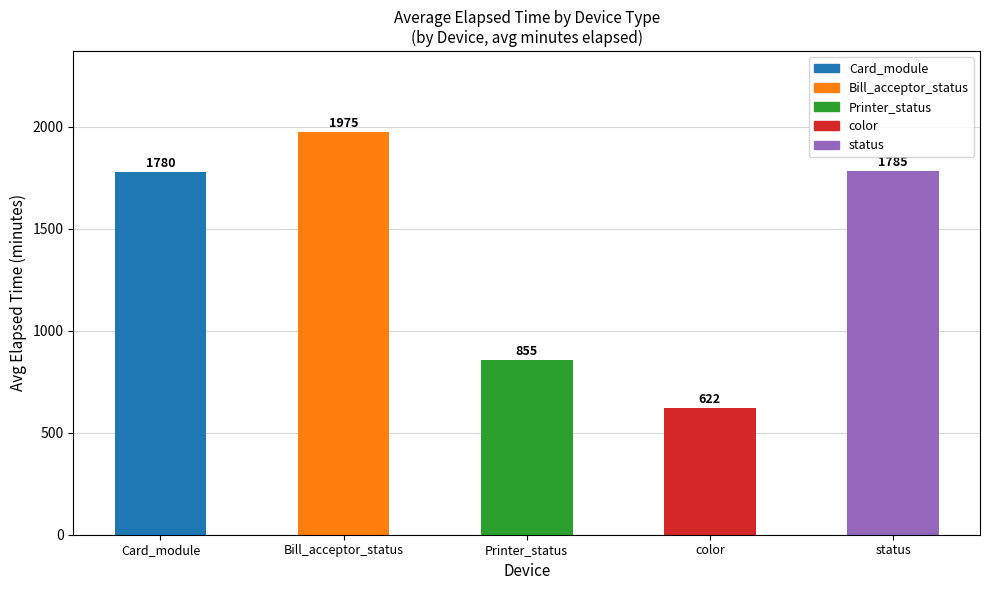

At which category does the chart reach its minimum across all series?

color